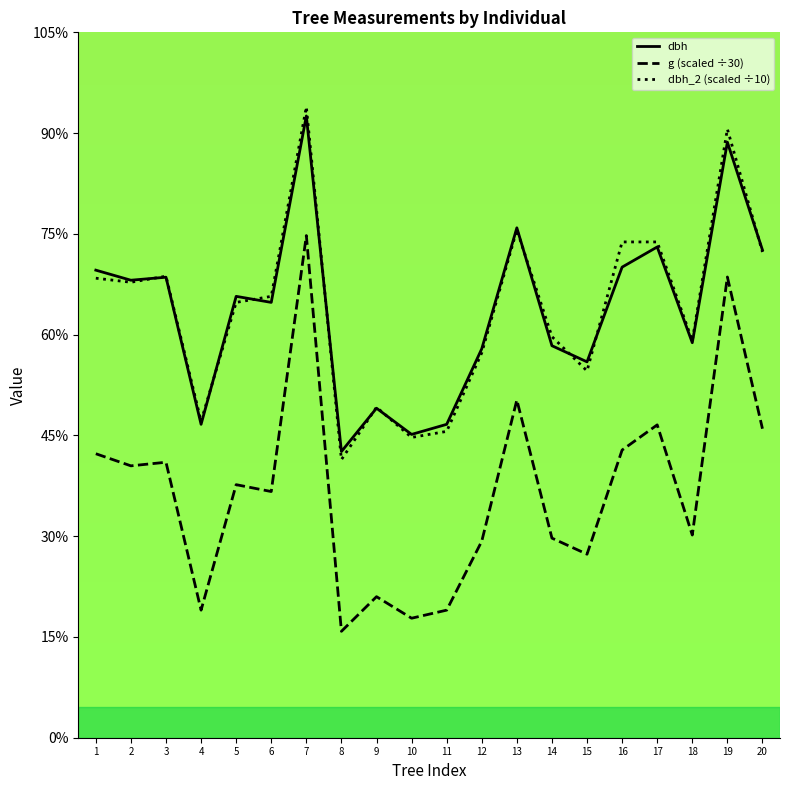

Rank the series at 12 from lowest to highest value.

g (scaled ÷30), dbh_2 (scaled ÷10), dbh